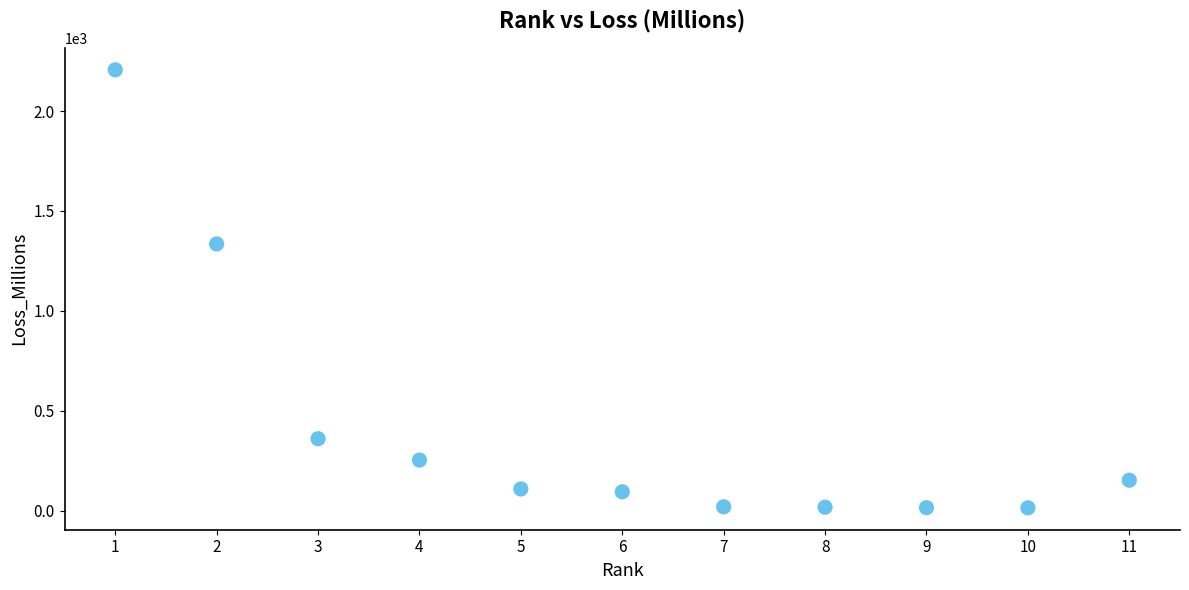

What is the average Y value?

415.8